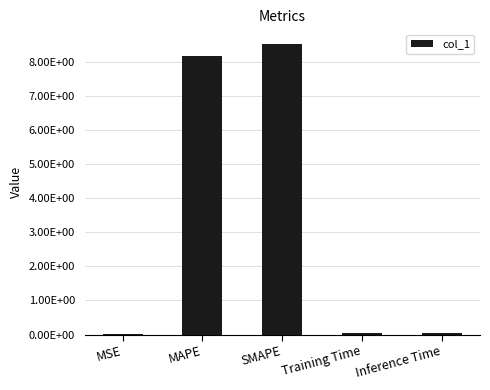

Rank the categories by value from highest to lowest.

SMAPE, MAPE, Inference Time, Training Time, MSE